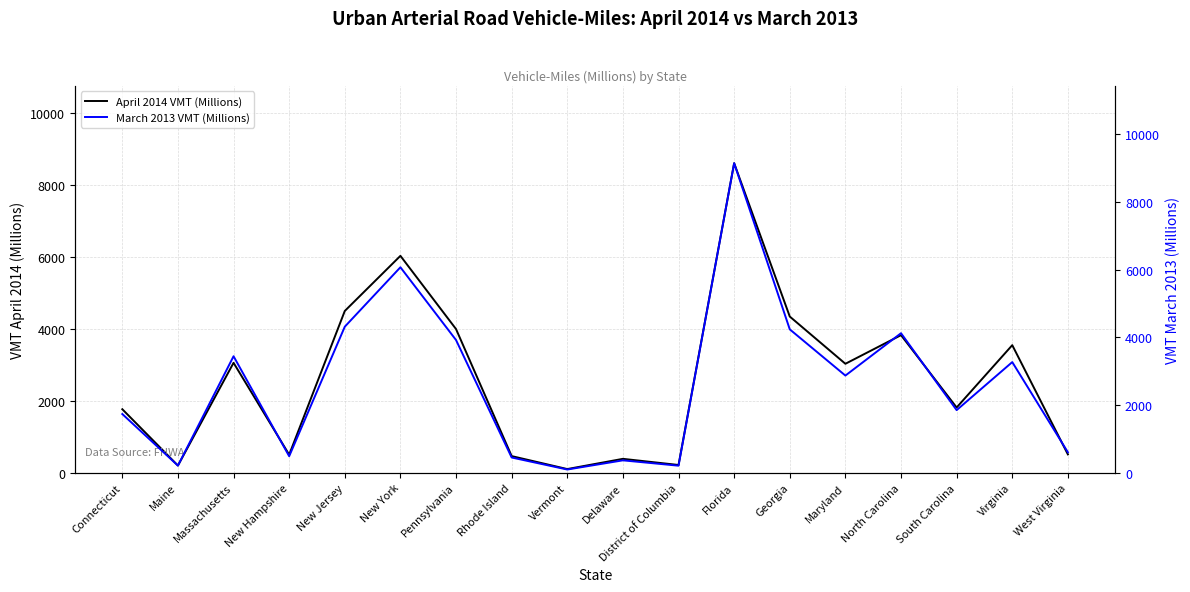

Reading right to left, extract all data points from this chart.

April 2014 VMT (Millions): West Virginia=509	Virginia=3543	South Carolina=1812	North Carolina=3821	Maryland=3026	Georgia=4338	Florida=8597	District of Columbia=215	Delaware=386	Vermont=102	Rhode Island=462	Pennsylvania=3990	New York=6024	New Jersey=4493	New Hampshire=502	Massachusetts=3053	Maine=199	Connecticut=1764
March 2013 VMT (Millions): West Virginia=605	Virginia=3270	South Carolina=1851	North Carolina=4124	Maryland=2872	Georgia=4238	Florida=9149	District of Columbia=208	Delaware=366	Vermont=95	Rhode Island=450	Pennsylvania=3922	New York=6073	New Jersey=4317	New Hampshire=488	Massachusetts=3443	Maine=210	Connecticut=1735